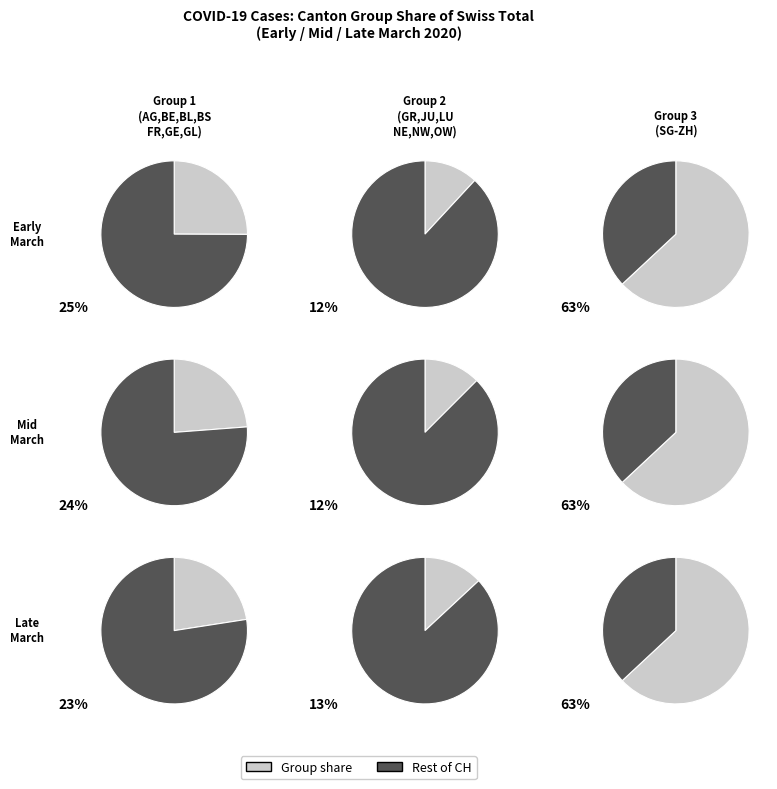

Does 13 account for over 50% of the chart?

No